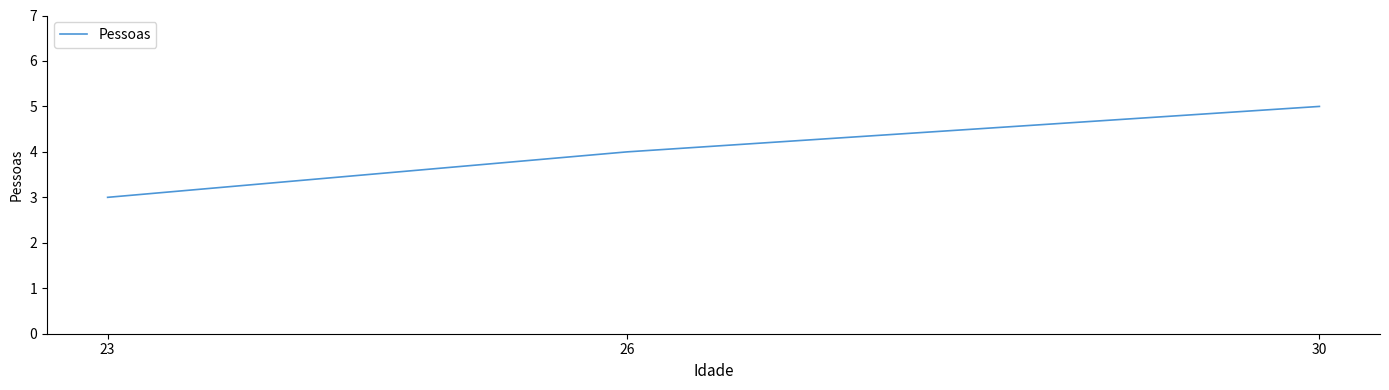

How many lines are shown in the chart?

1